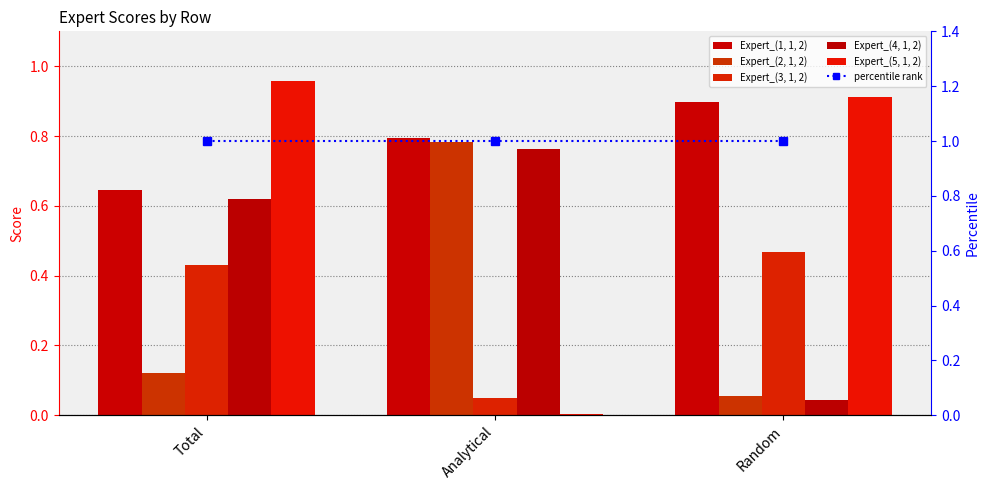

What is the average value of the Expert_(1, 1, 2) series?

0.8